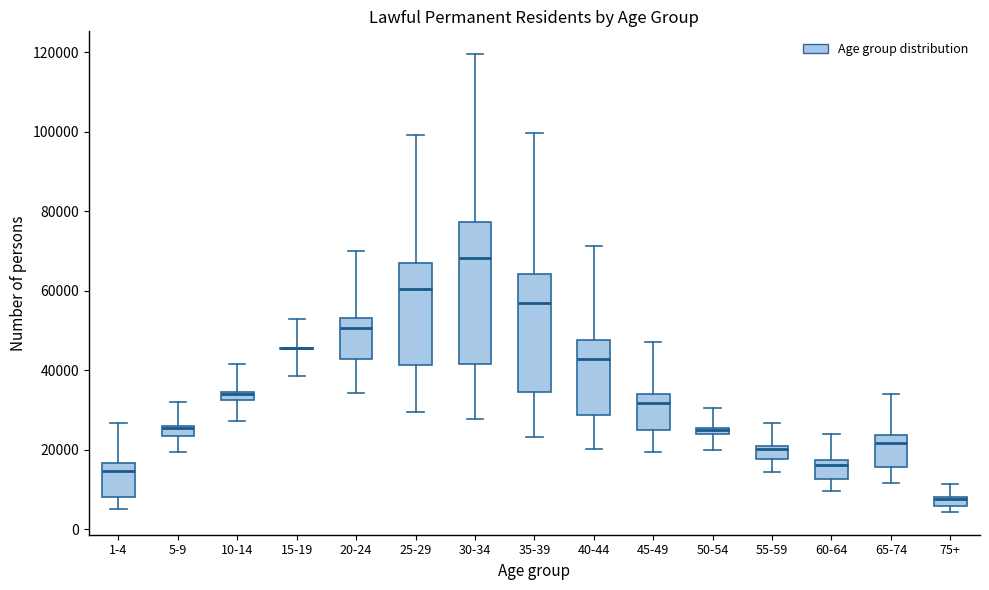

Comparing the boxes themselves (not the whiskers), which one is the tallest?

30-34